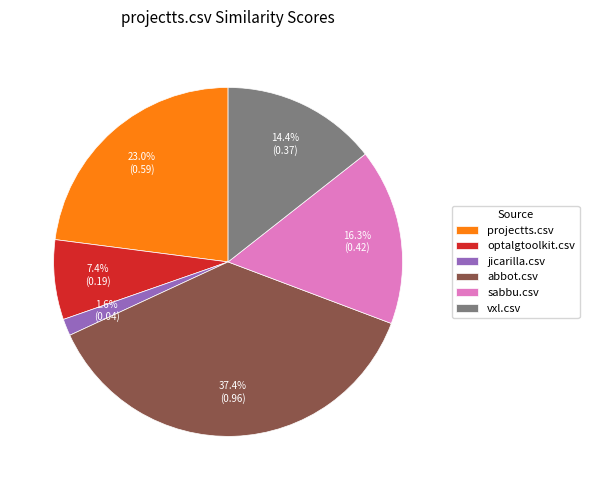

What is the smallest slice in the pie chart?

jicarilla.csv